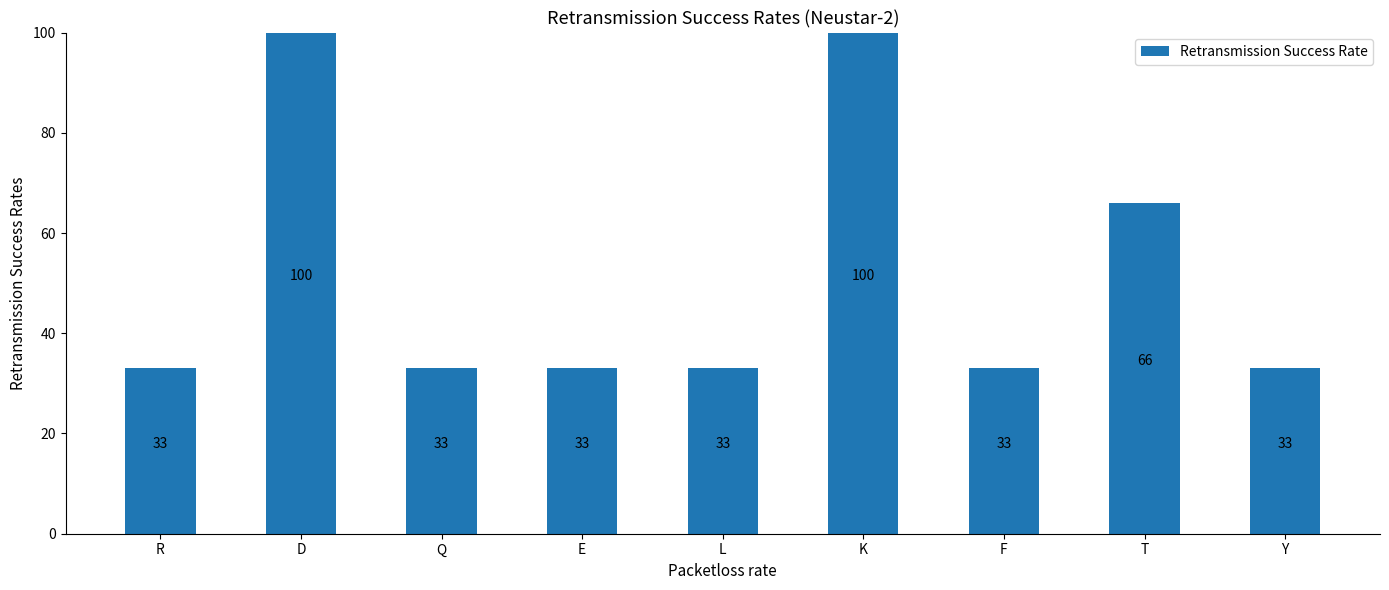

What is the sum of the values at Y and Q?

66